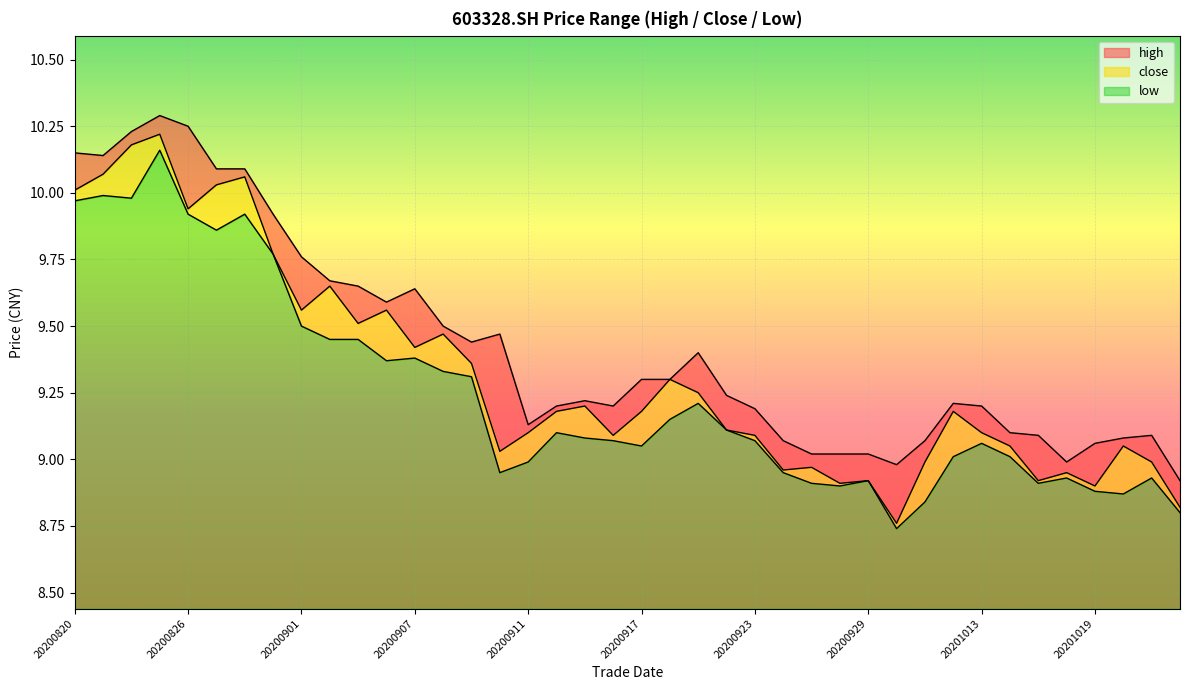

The close series shows 8.9 at 20201016. True or false?

True